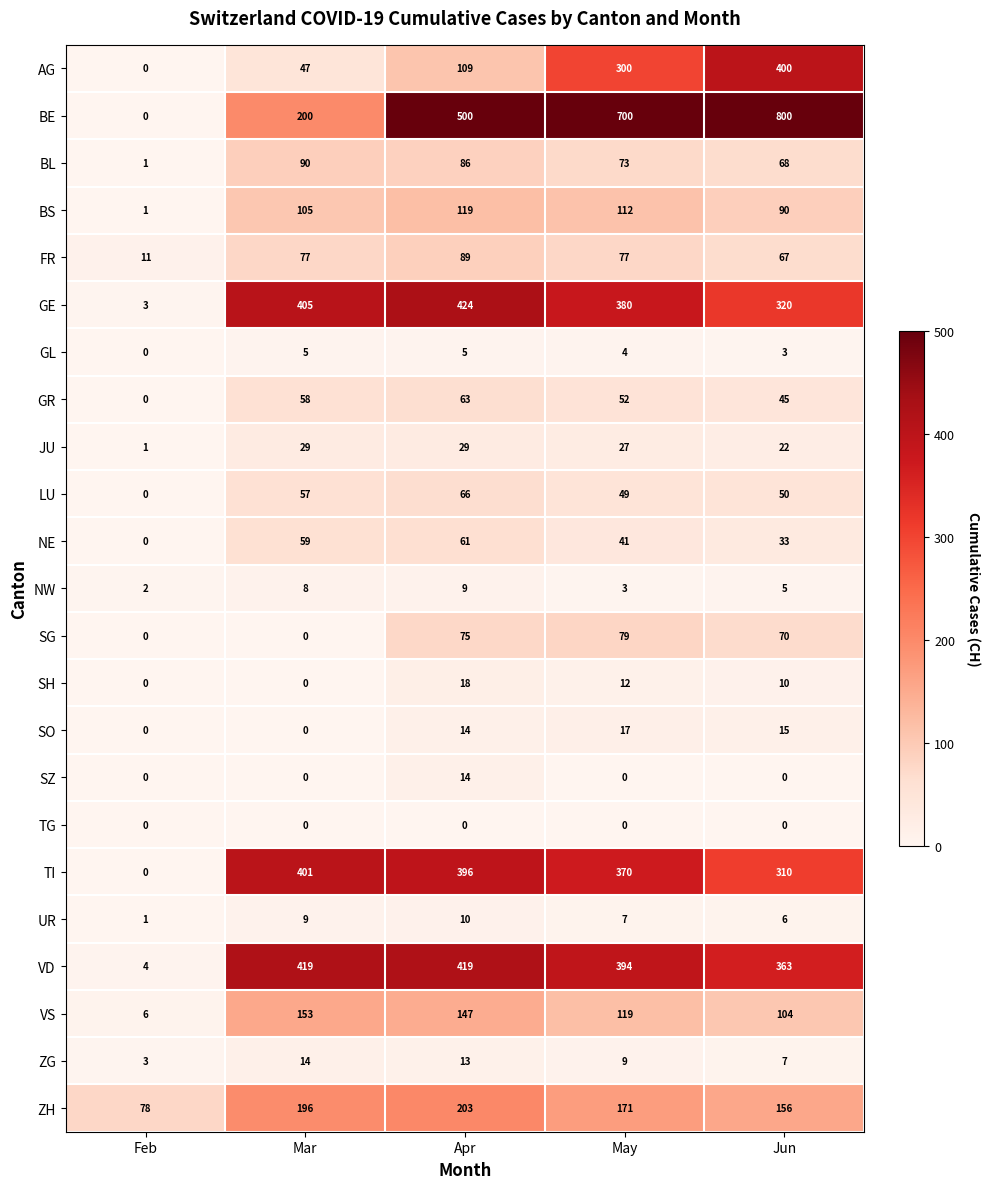

At which label does NE first exceed 41?

Mar